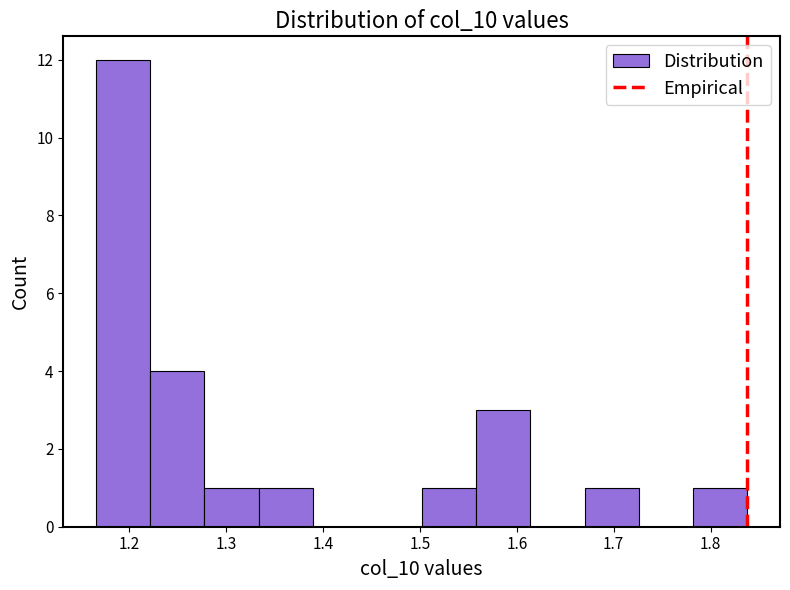

Reading left to right, list every bar in this chart as the range it spans on the x-axis followed by its height. Neither the bar edges nor the heights are printed on the chart, so give them approximately, as read against the axes.

1.17 to 1.22: 12
1.22 to 1.28: 4
1.28 to 1.33: 1
1.33 to 1.39: 1
1.39 to 1.45: 0
1.45 to 1.50: 0
1.50 to 1.56: 1
1.56 to 1.61: 3
1.61 to 1.67: 0
1.67 to 1.73: 1
1.73 to 1.78: 0
1.78 to 1.84: 1